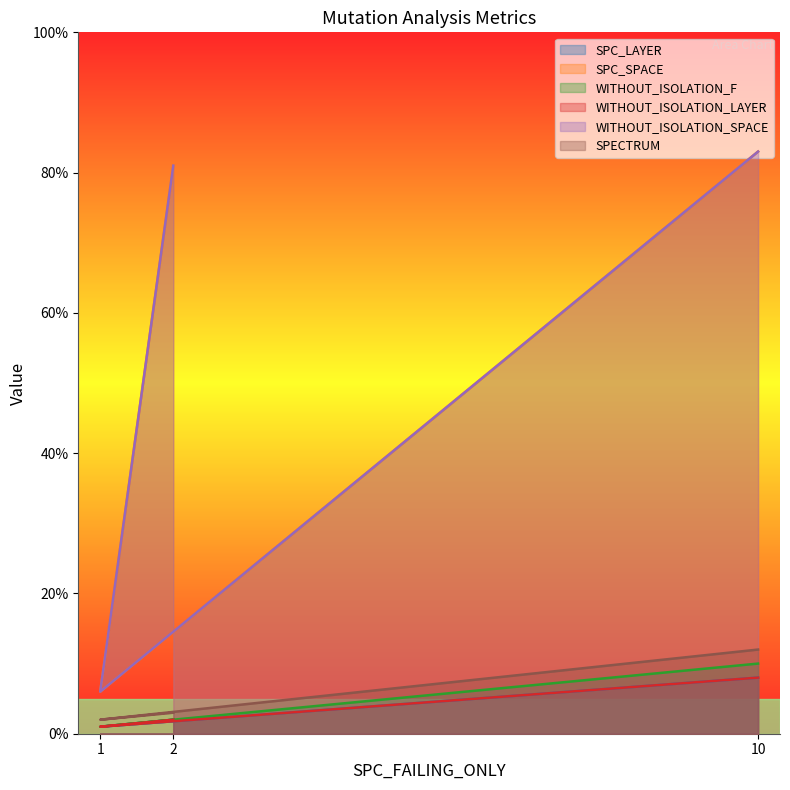

At which category is the sum across all series the highest?

10